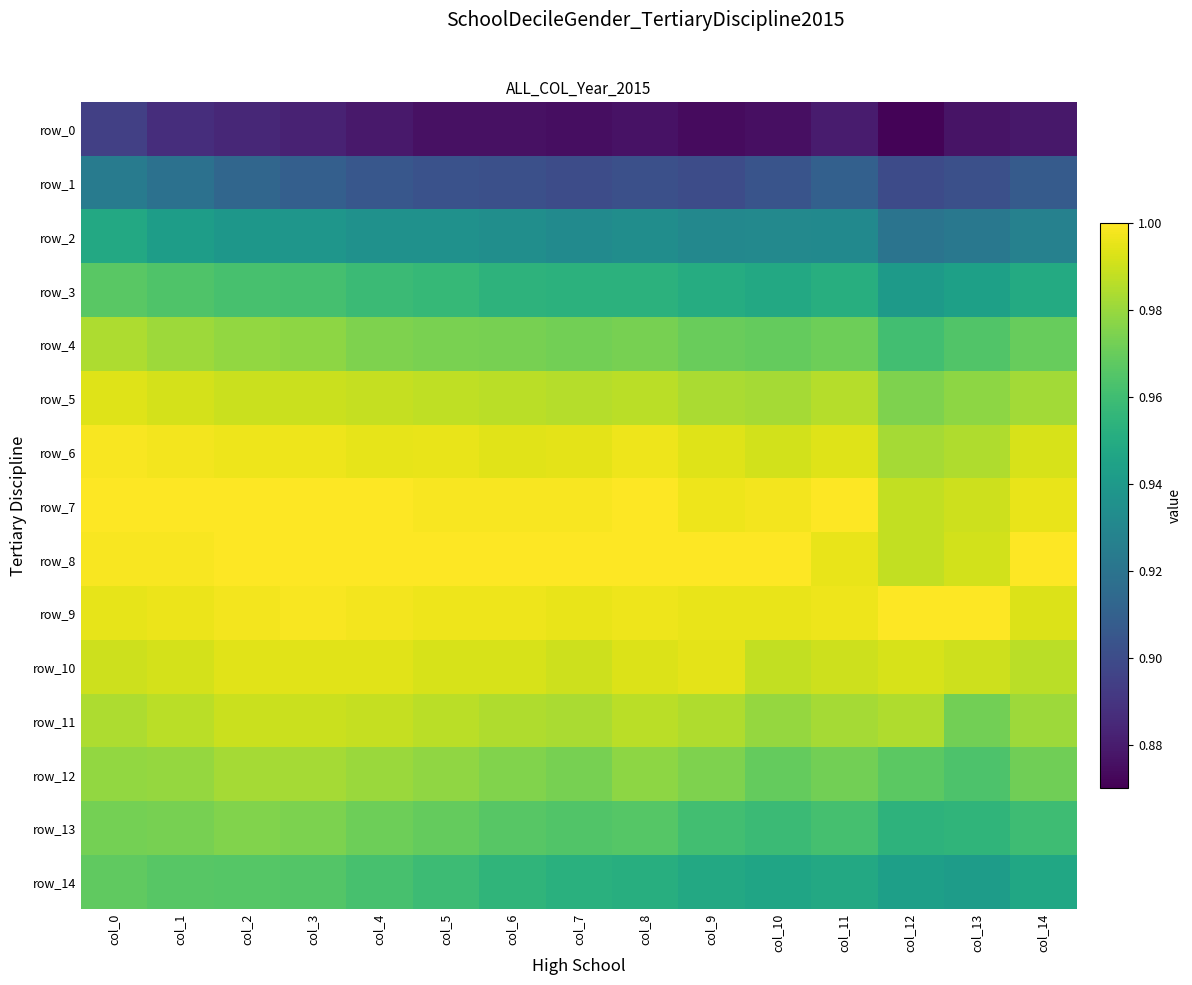

At which label does row_7 reach its minimum?

col_12